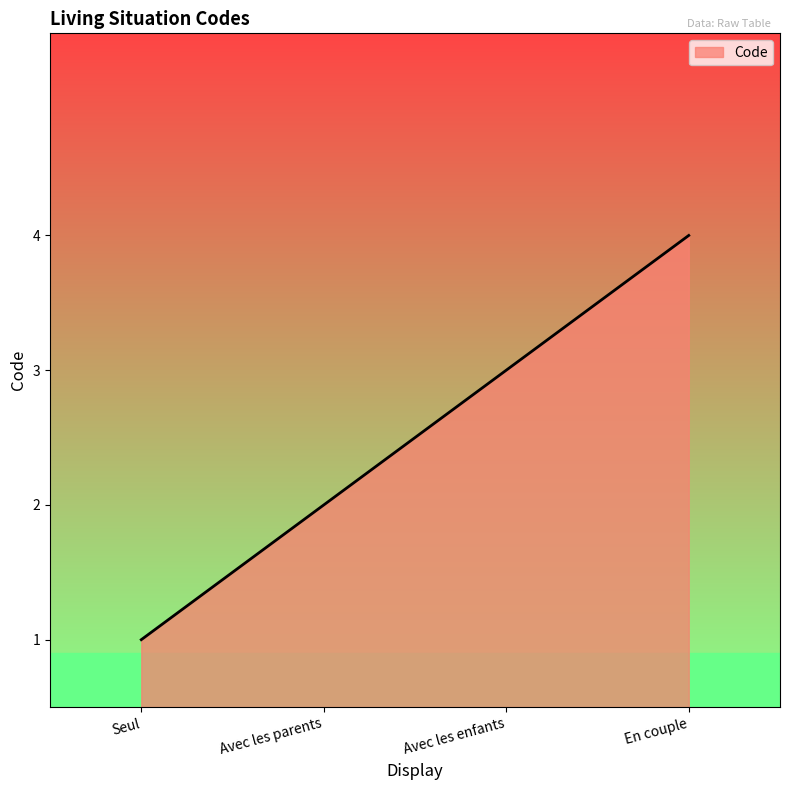

True or false: there are more than 1 points higher than both neighbors.

False